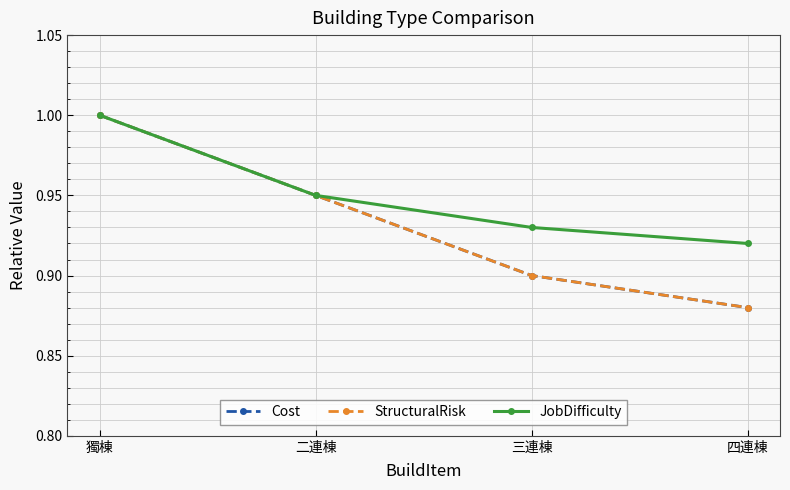

At which category is the sum across all series the highest?

獨棟